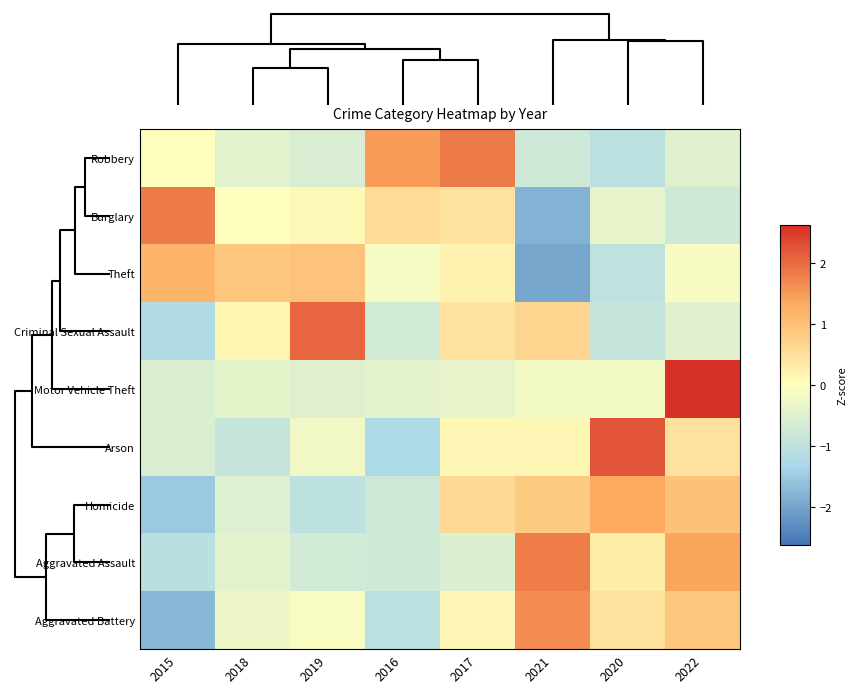

At how many categories does at least one series exceed -1?

8